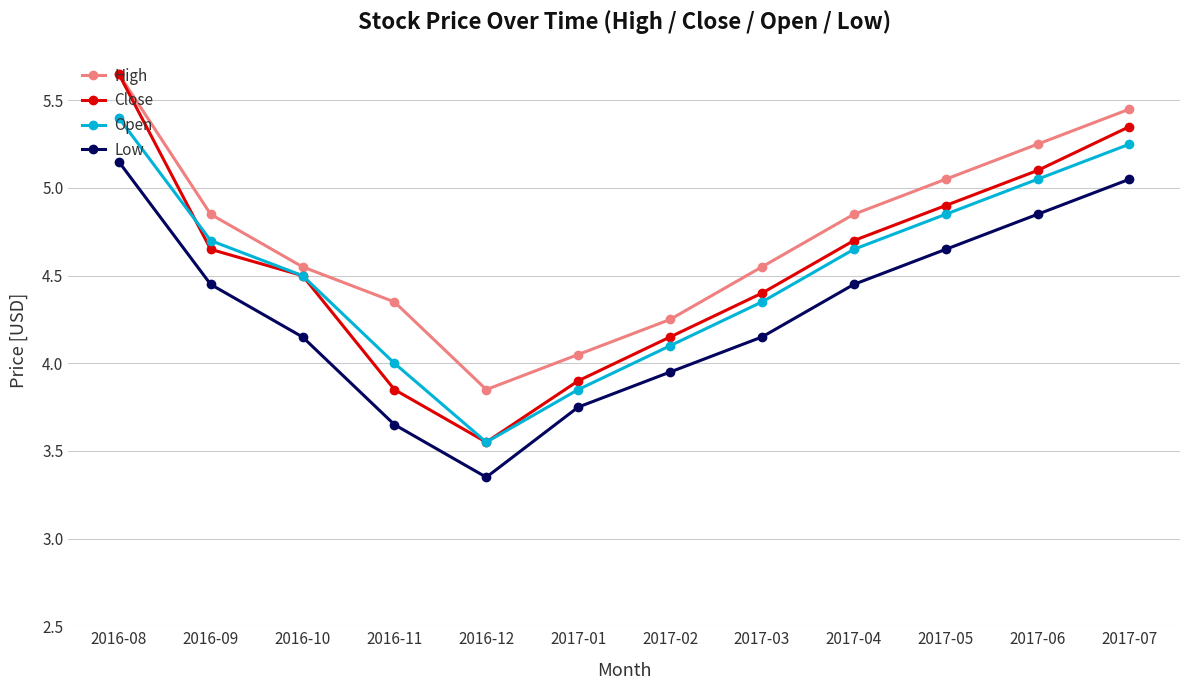

True or false: Low and Close cross at least once.

False